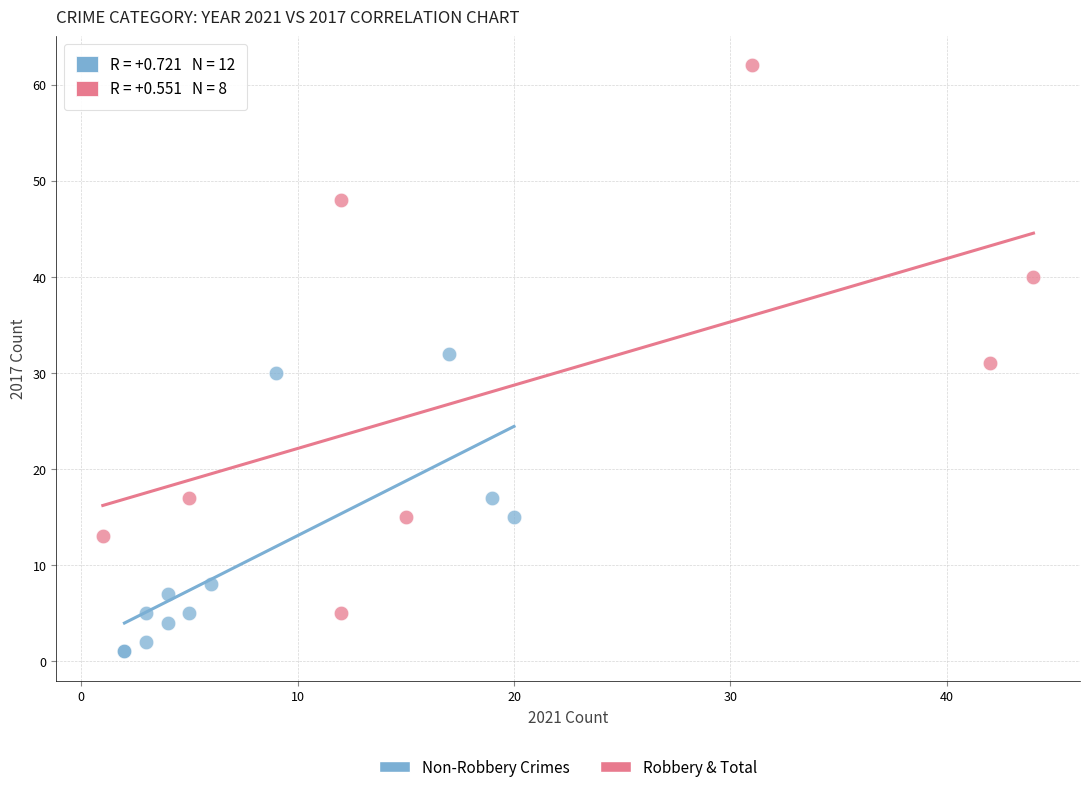

Which series has the largest Y range (max minus min)?

Robbery & Total